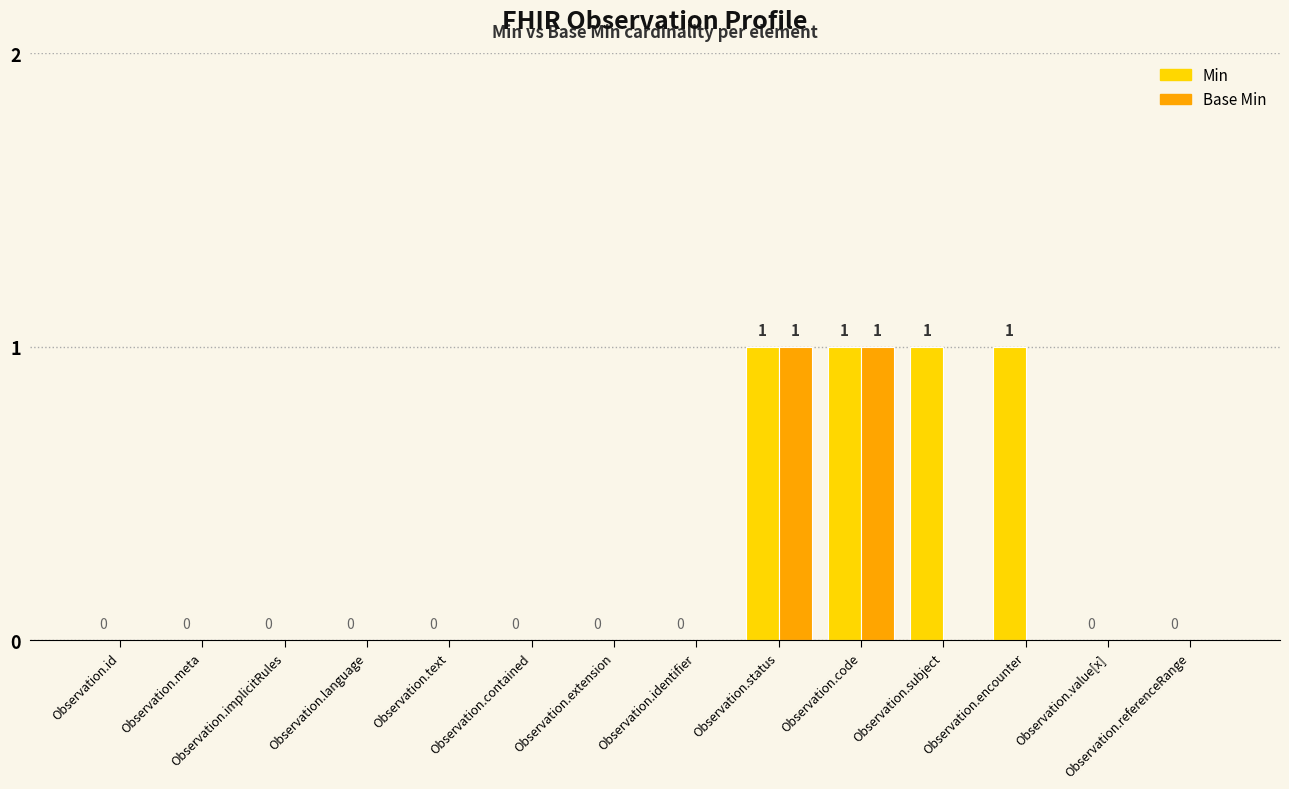

Which series has the largest total across all categories?

Min